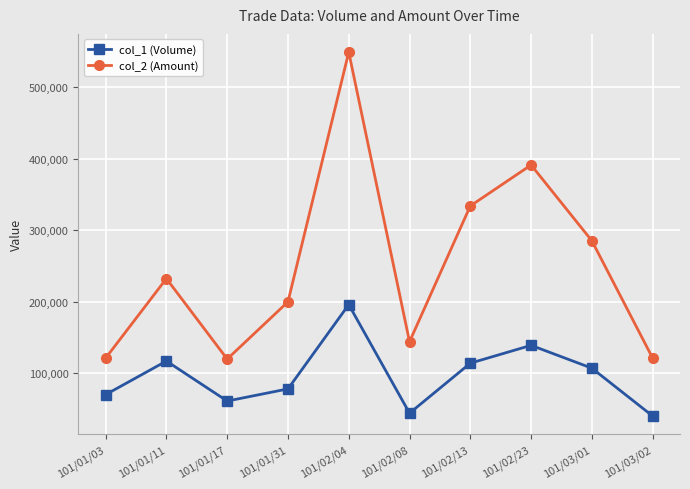

Where is the first local minimum for col_1 (Volume)?

101/01/17